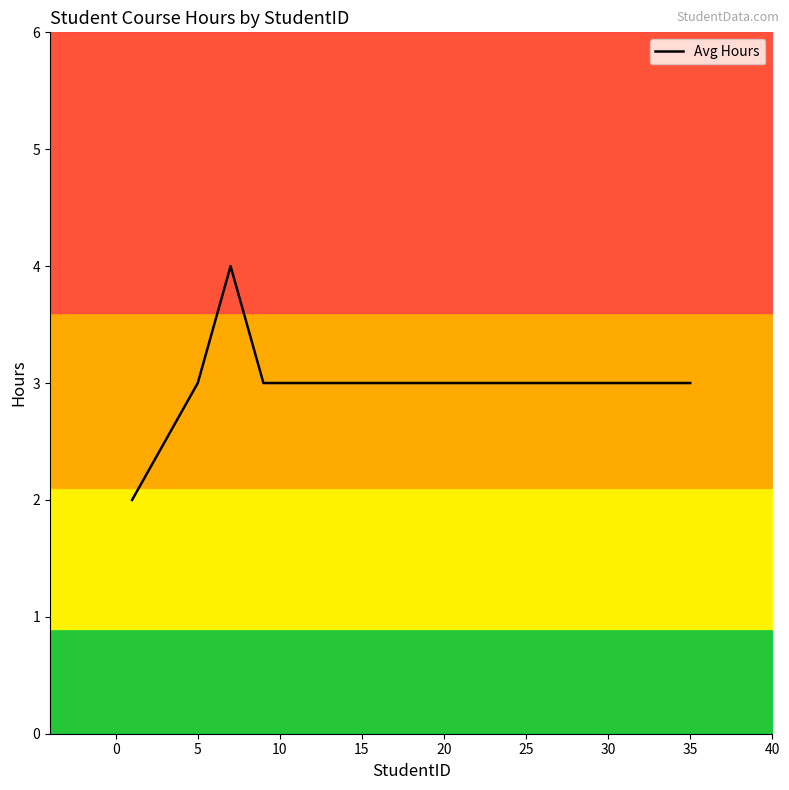

Count the number of data series in this chart.

1